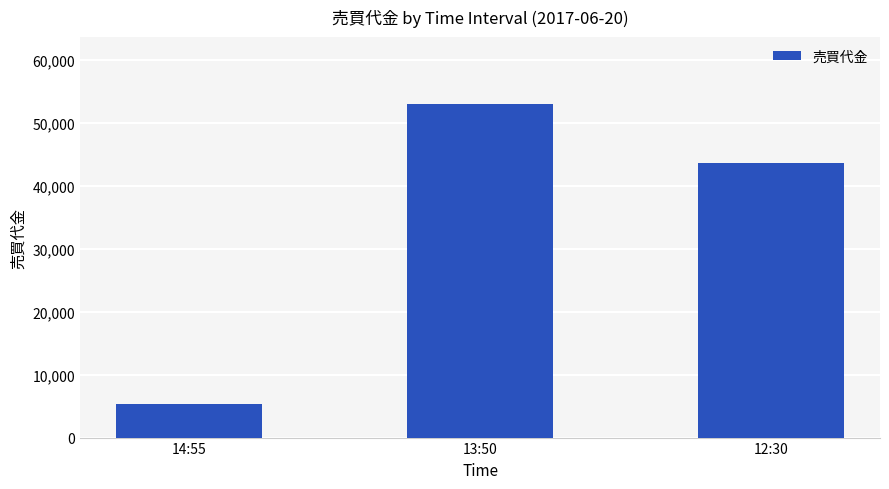

List the labels in order of value, smallest first.

14:55, 12:30, 13:50